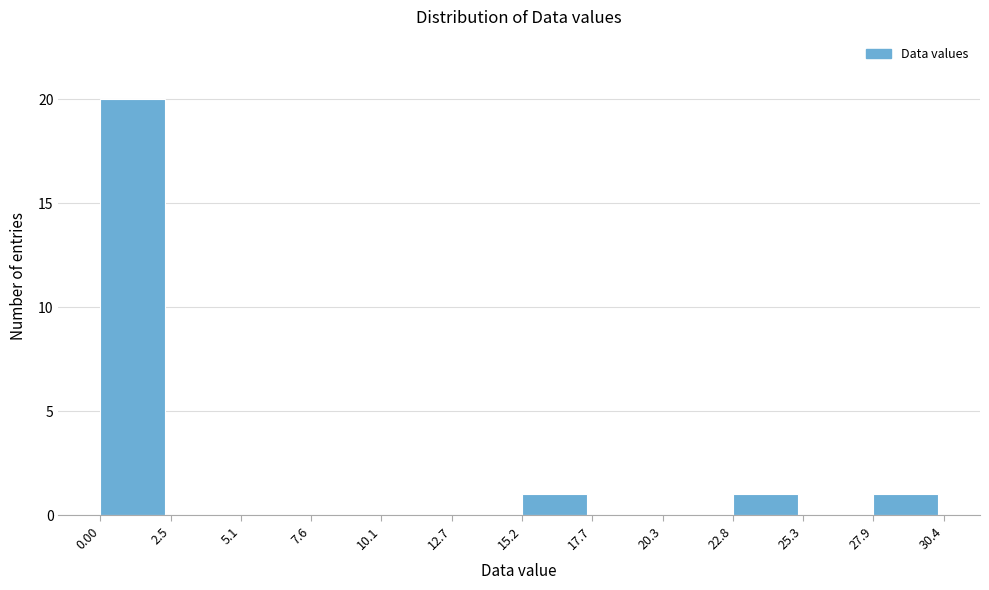

How tall is the bar that spans 27.9 to 30.4 on the x-axis? The values are not printed on the chart, so give them approximately, as read against the axis.

1